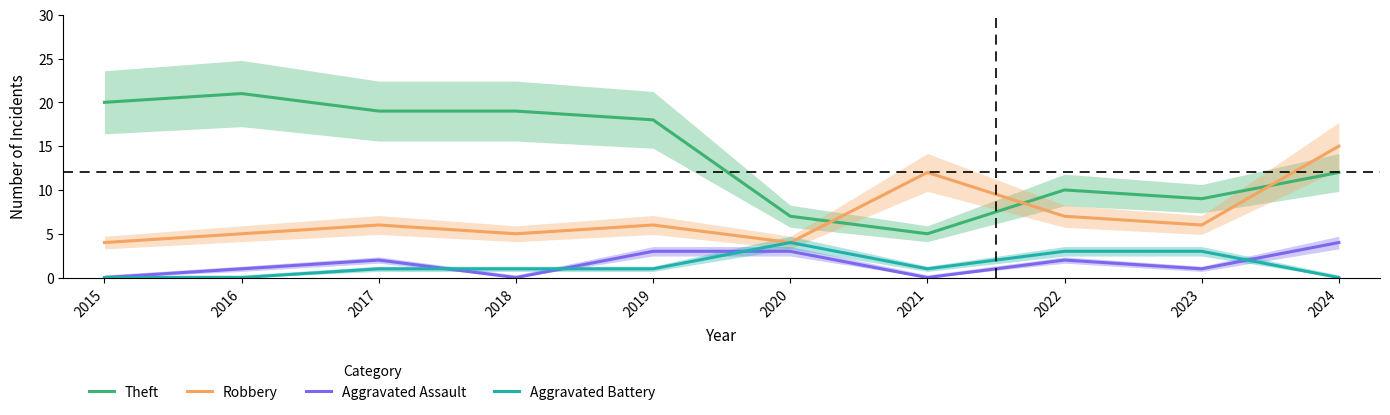

What is the difference between the maximum and minimum values in the Aggravated Battery series?

4